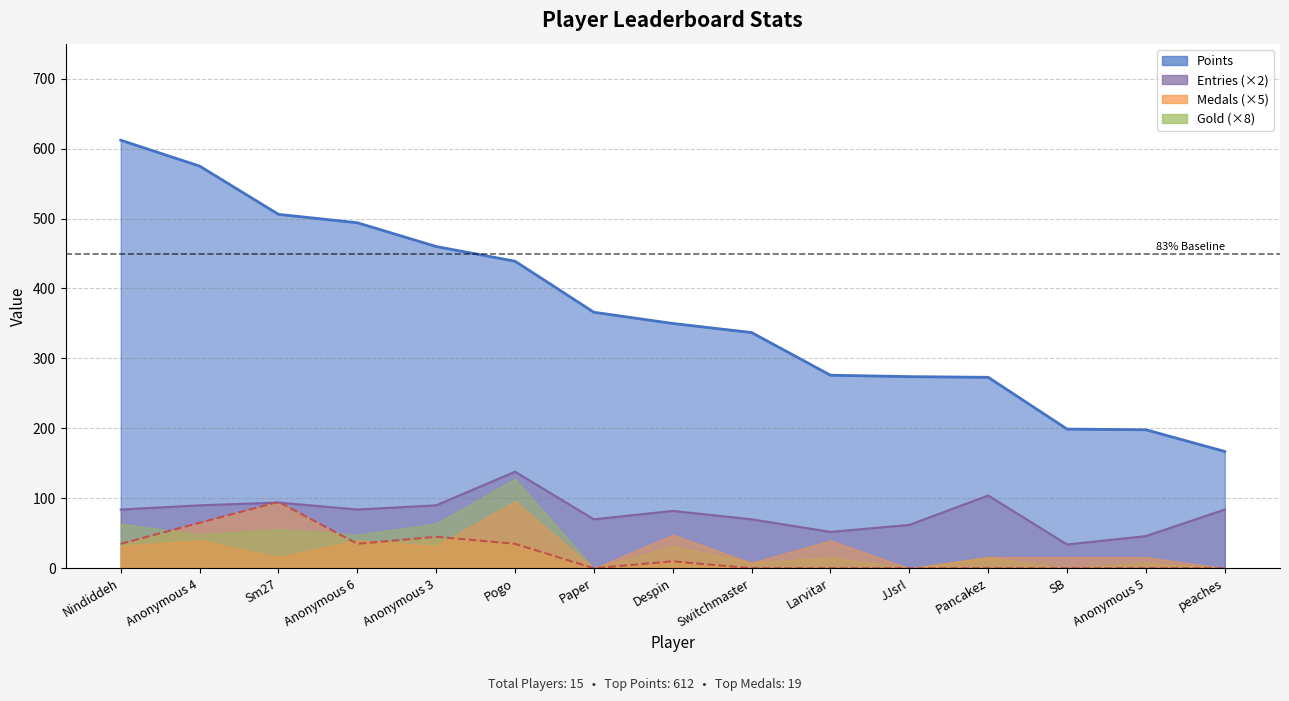

At which label does Points line reach its peak?

Nindiddeh